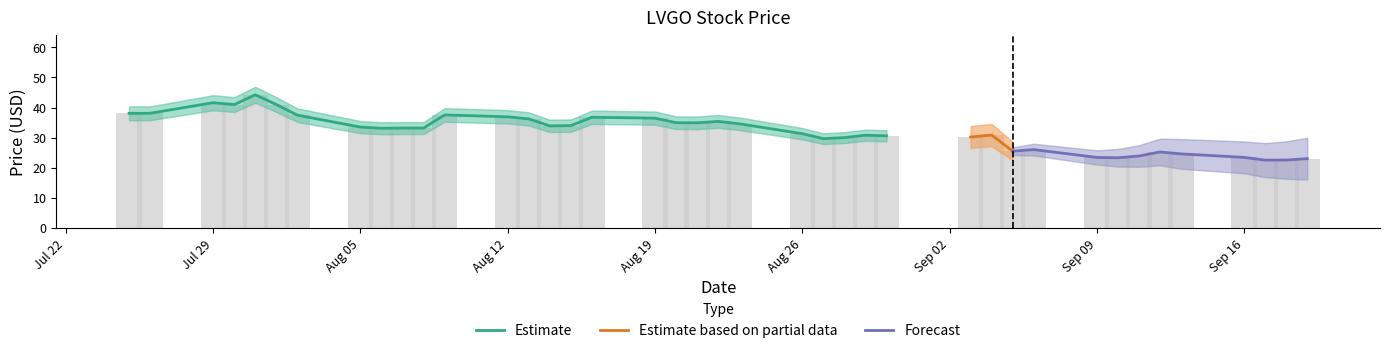

What is the minimum value for Estimate?

29.7